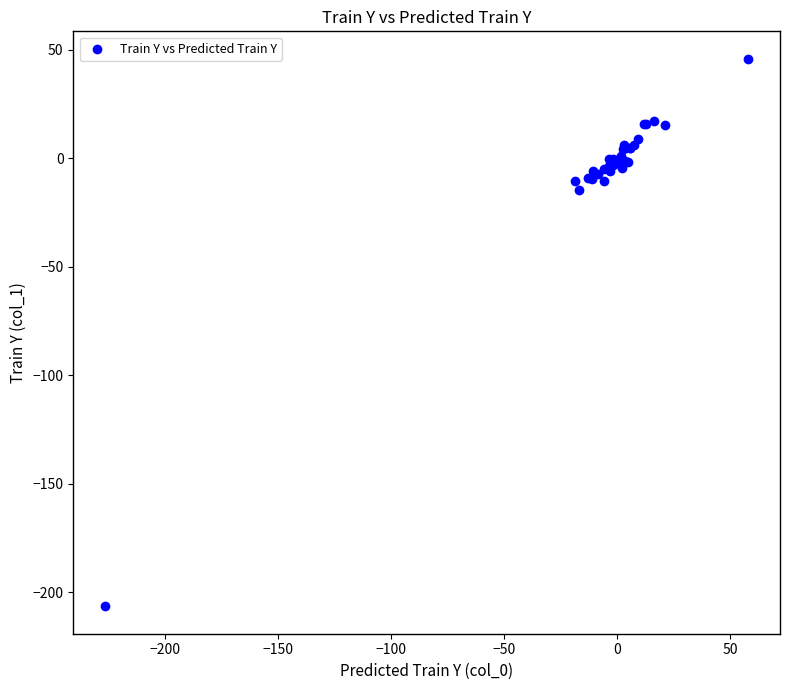

What Y value in the scatter plot is closest to -80?

-14.8